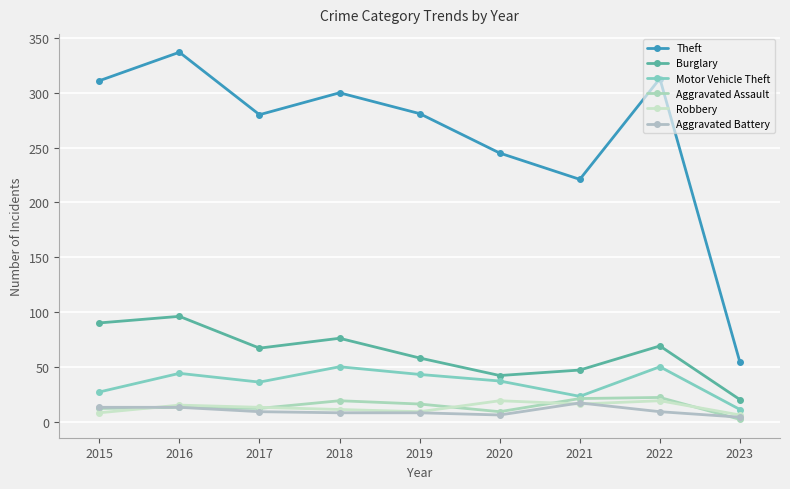

What is the difference between the maximum and minimum values in the Burglary series?

76